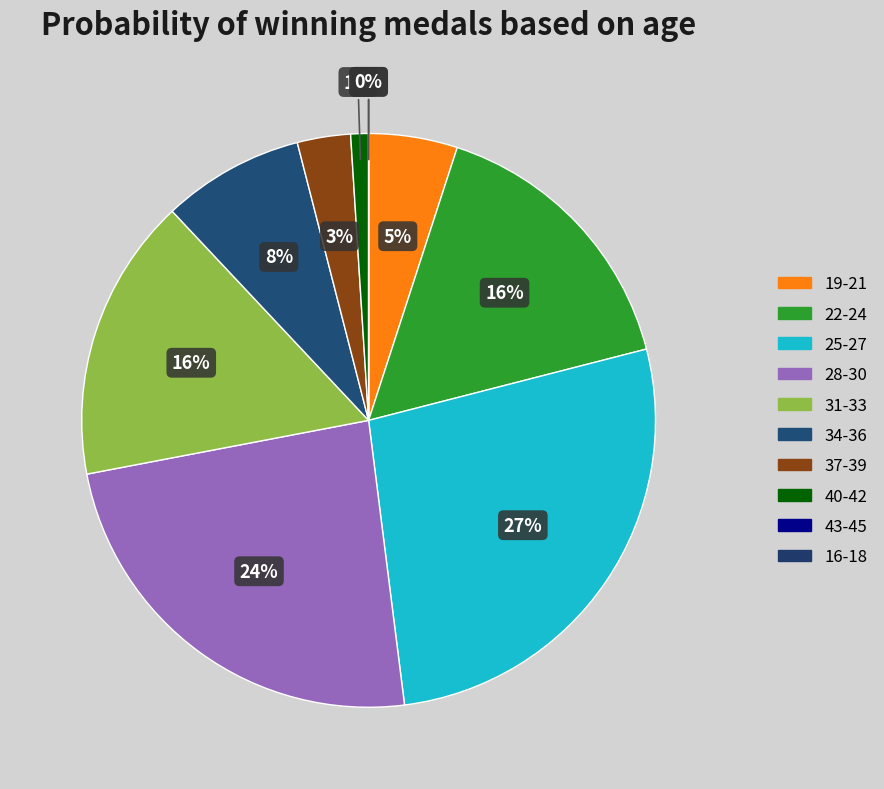

What is the largest slice in the pie chart?

25-27